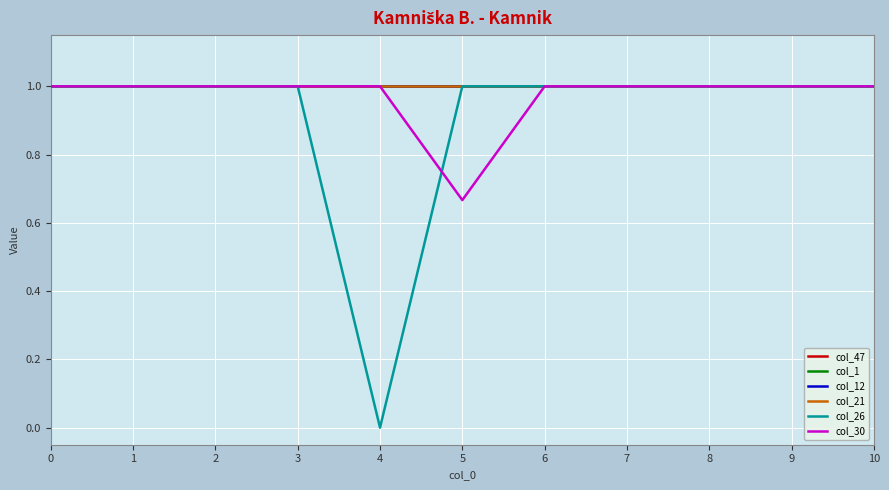

The value of col_21 at 2 is 1.0. True or false?

True